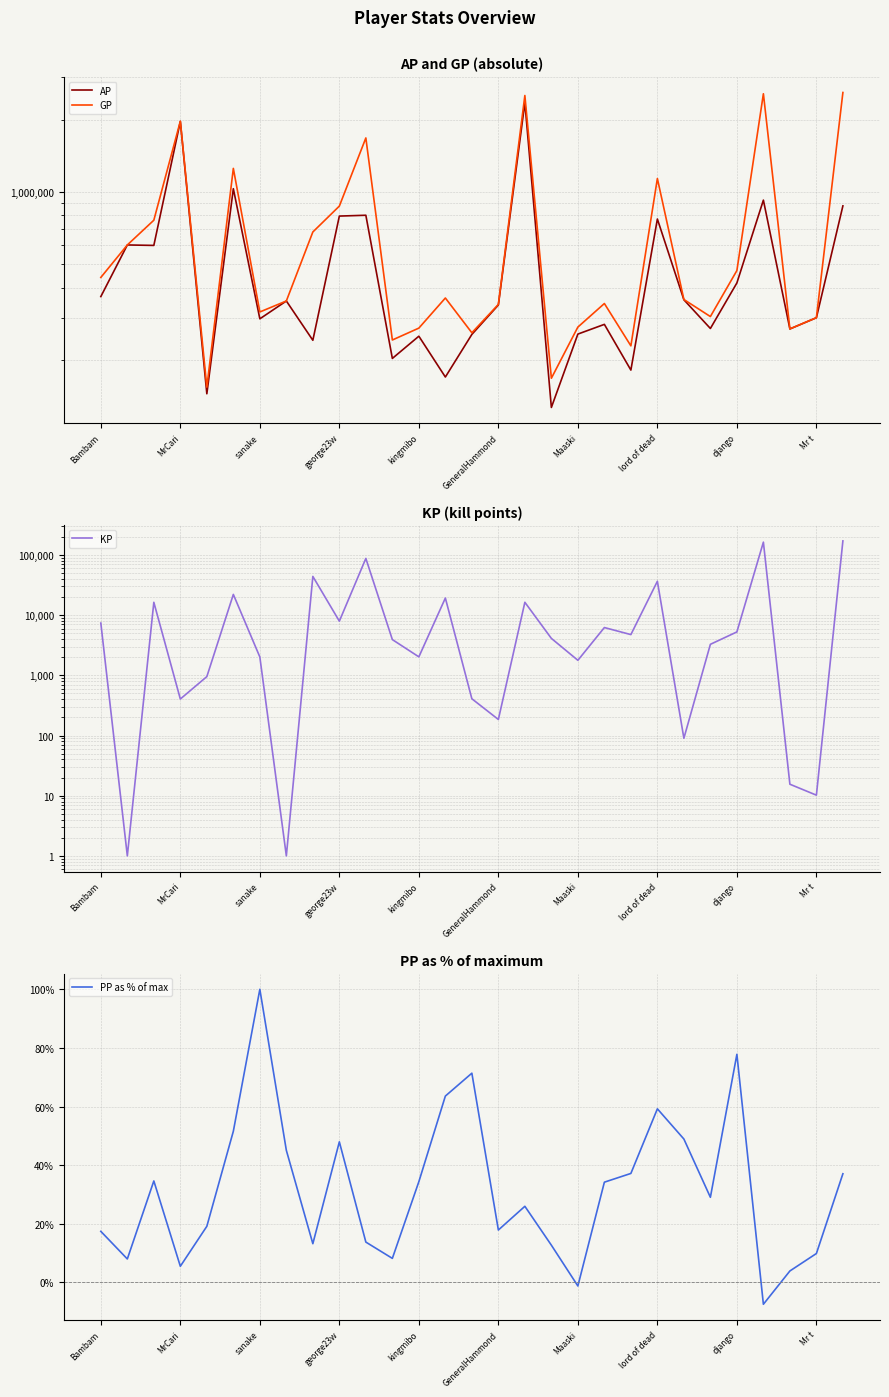

Which has a higher value, 19 or 21?

21